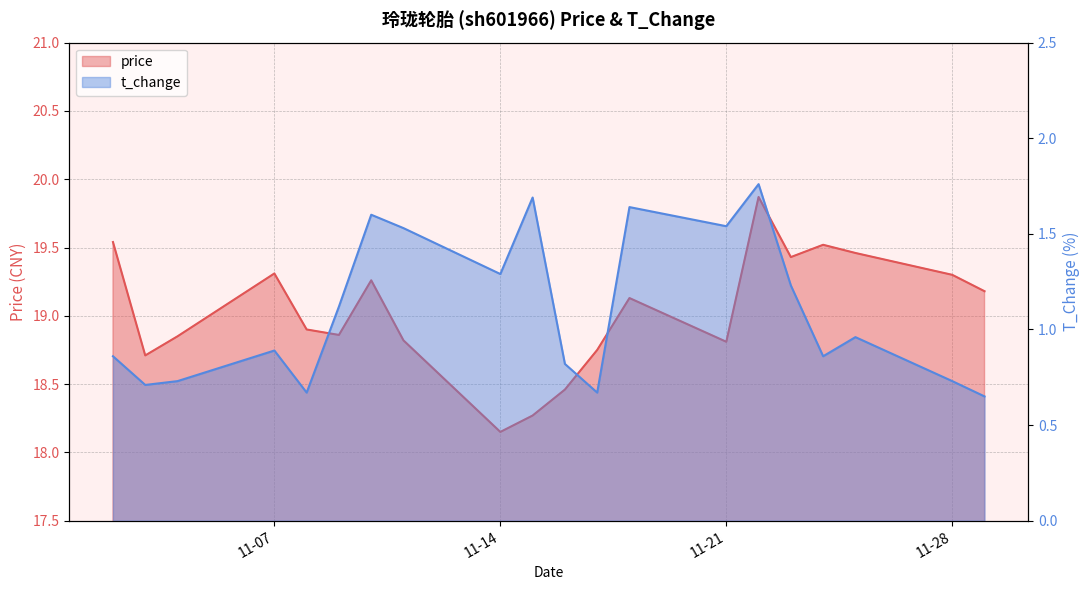

What is the difference between the maximum and minimum values in the price series?

1.7